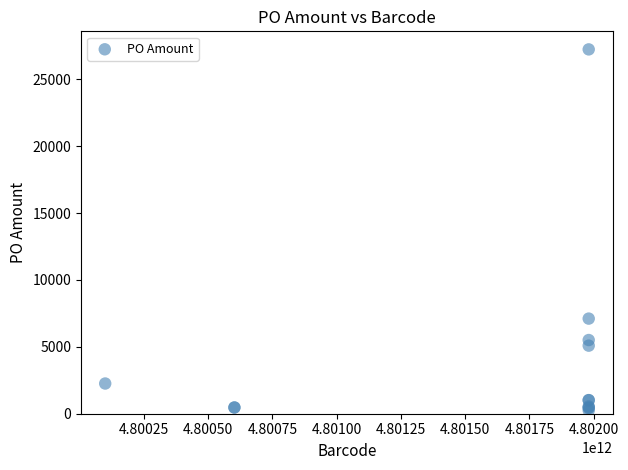

What Y value in the scatter plot is closest to 13737?

7110.0